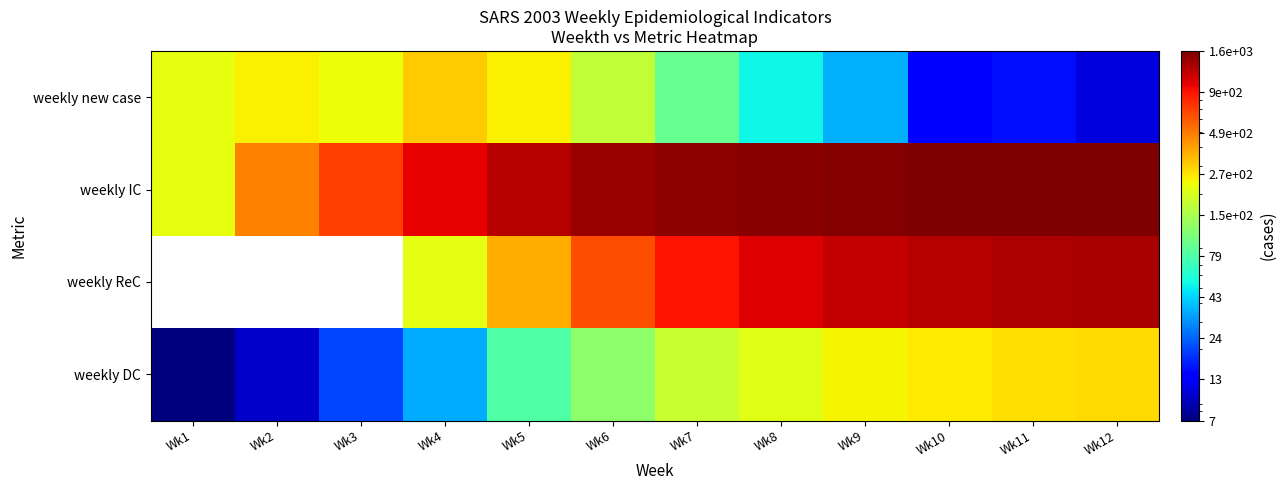

List the series in order of their peak value, lowest first.

weekly DC, weekly new case, weekly ReC, weekly IC